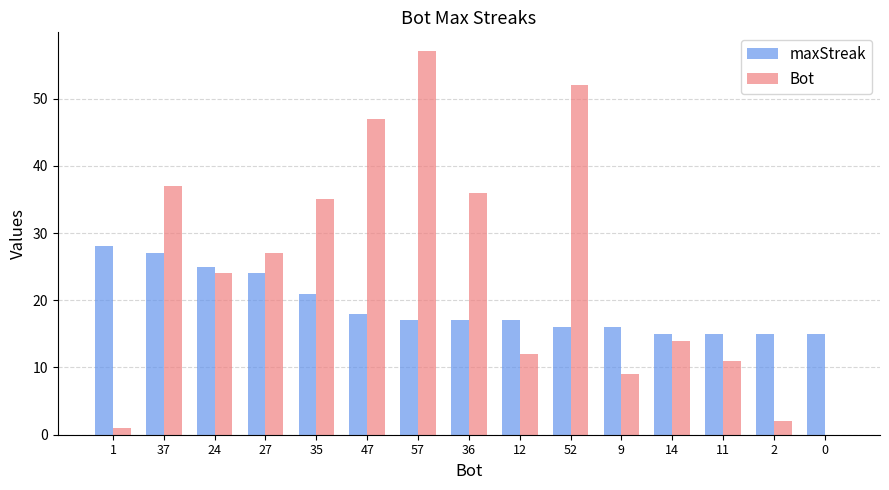

What is the sum of all Bot values?

364